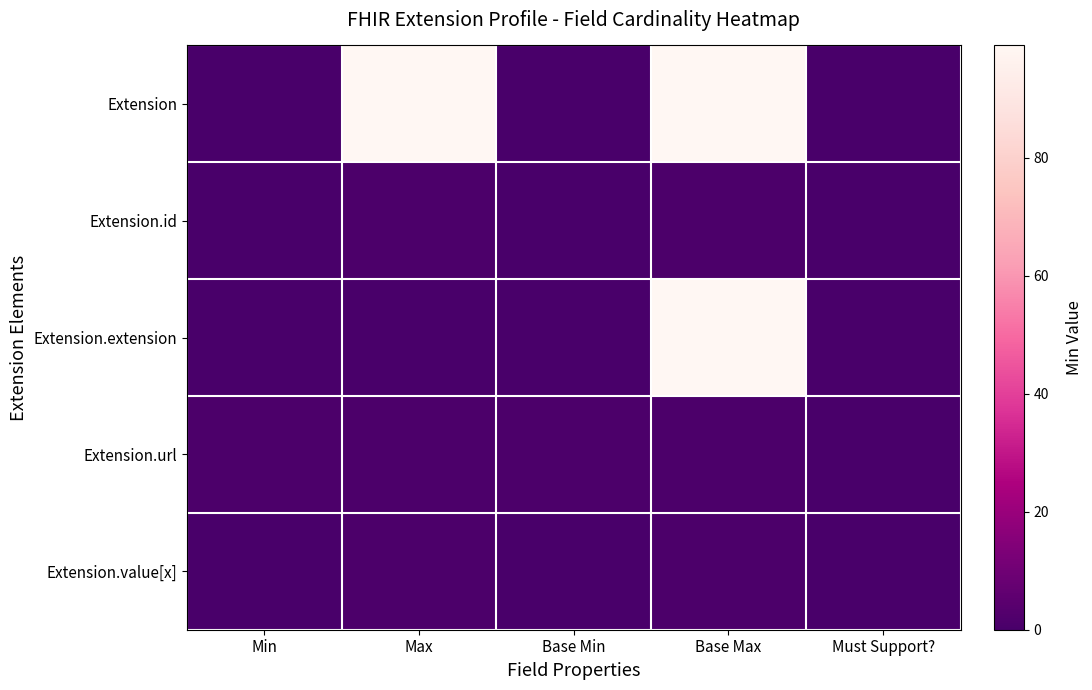

Between Must Support? and Base Min, which is larger?

Must Support?